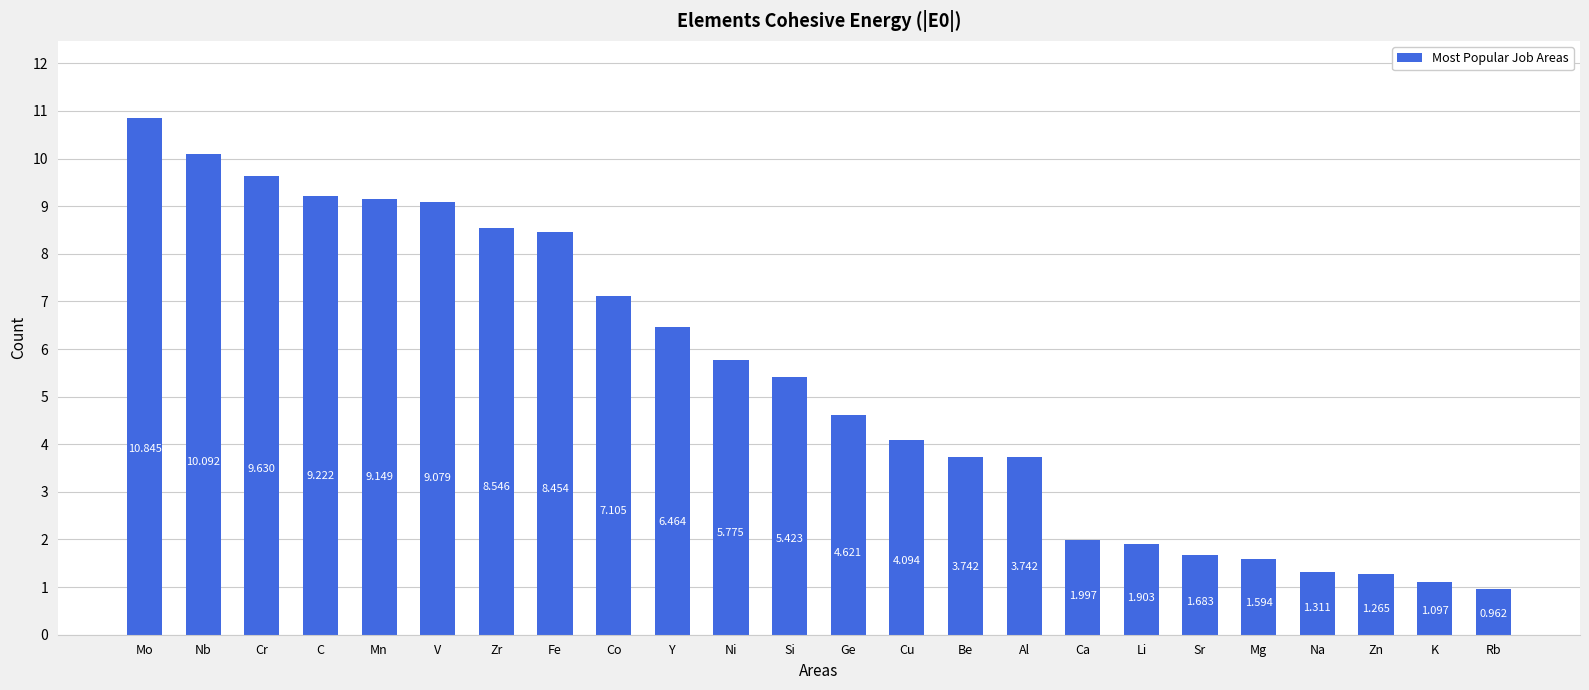

At which label is the value closest to 5?

Ge